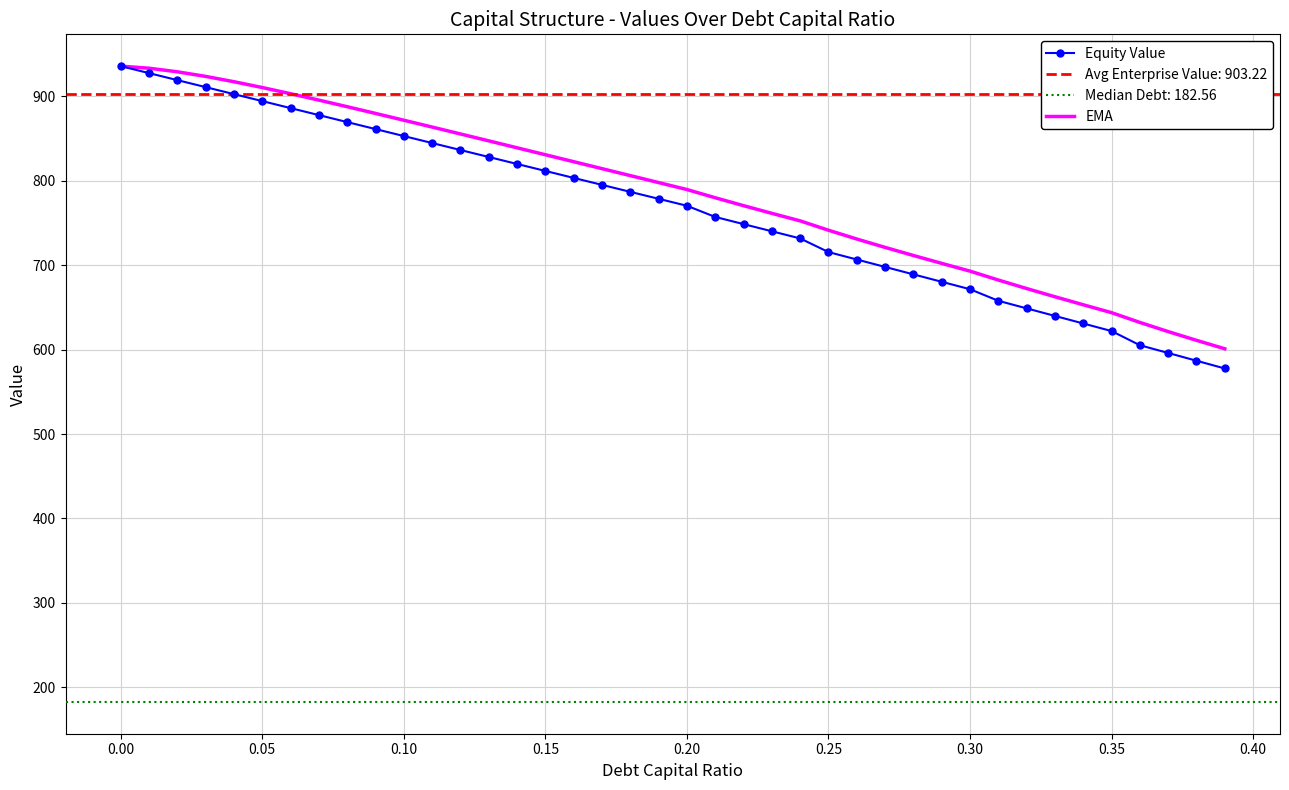

Which series has the largest total across all categories?

EMA